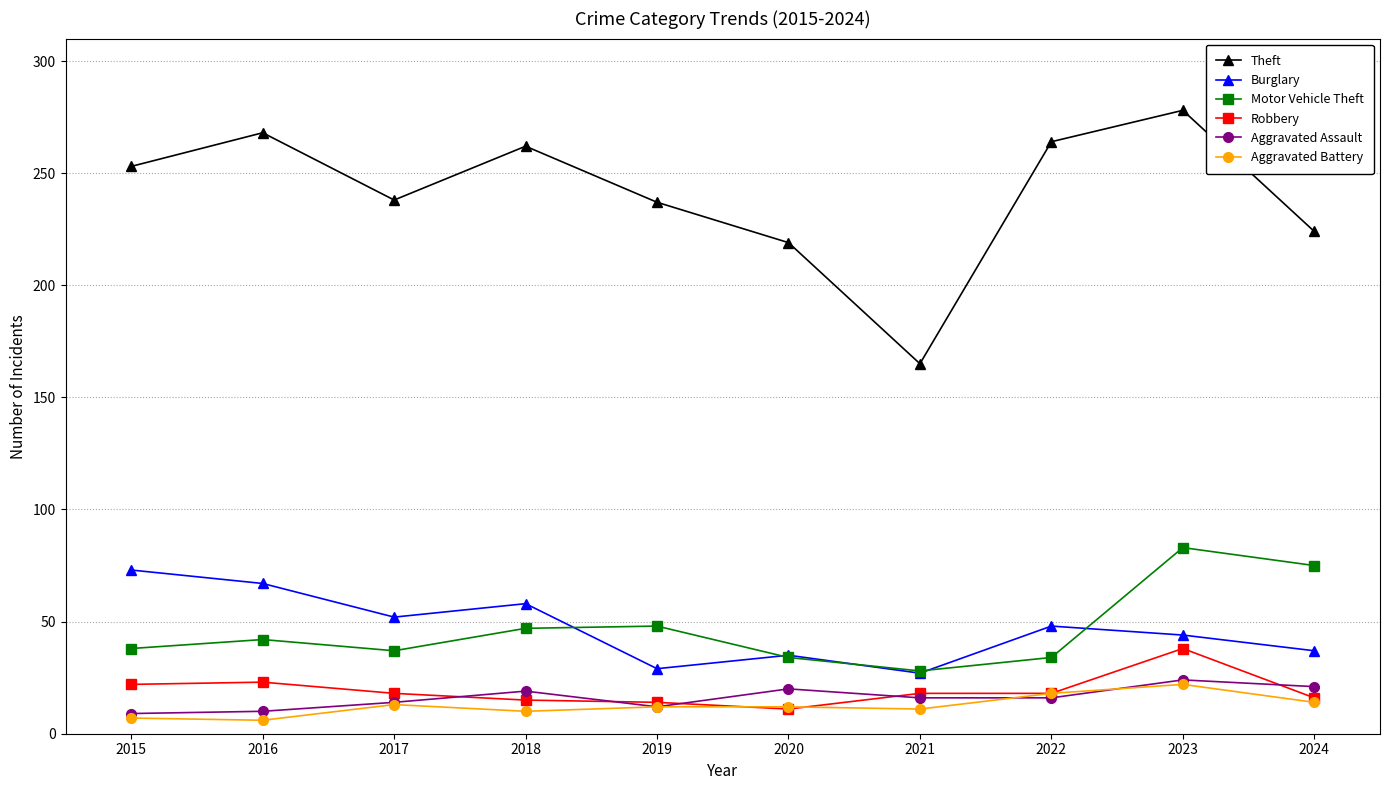

What is the minimum value shown in the chart?

6